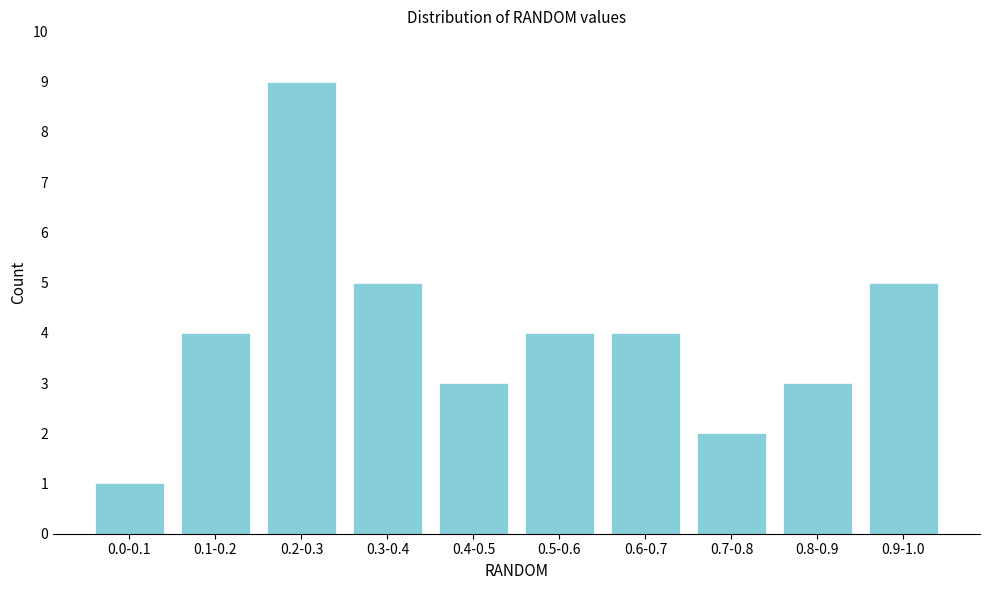

Reading left to right, extract all data points from this chart.

1	4	9	5	3	4	4	2	3	5